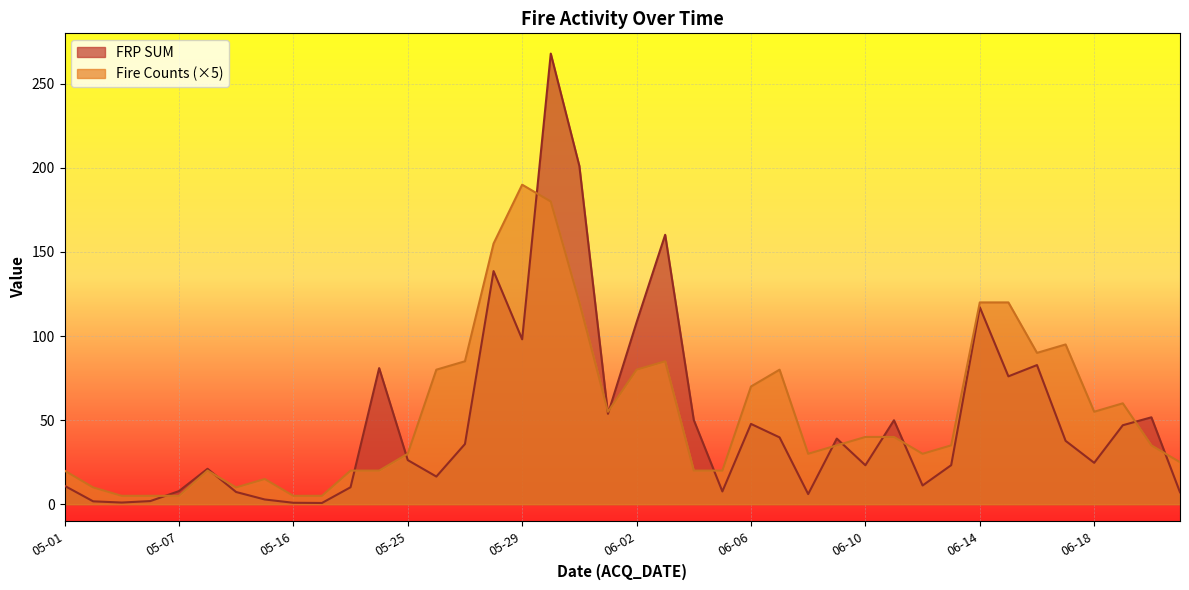

The value of FRP SUM at 2017-05-28 is 36.5. True or false?

False